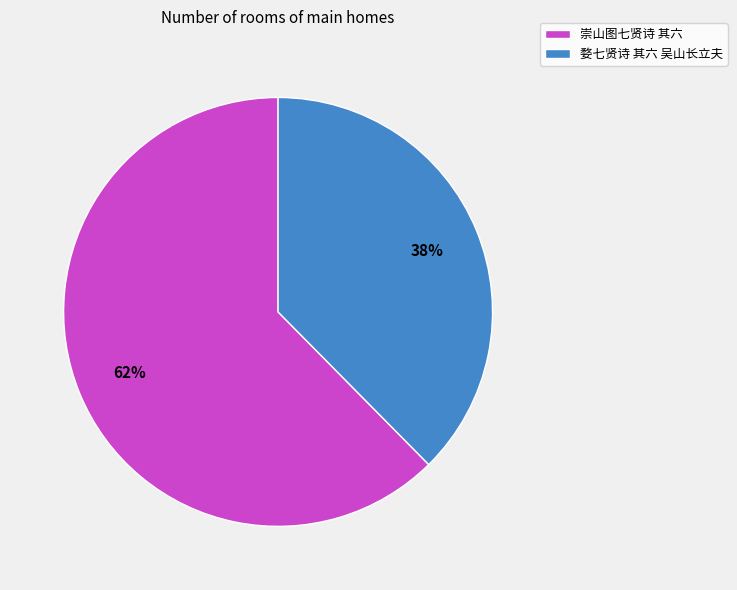

What is the majority slice?

崇山图七贤诗 其六